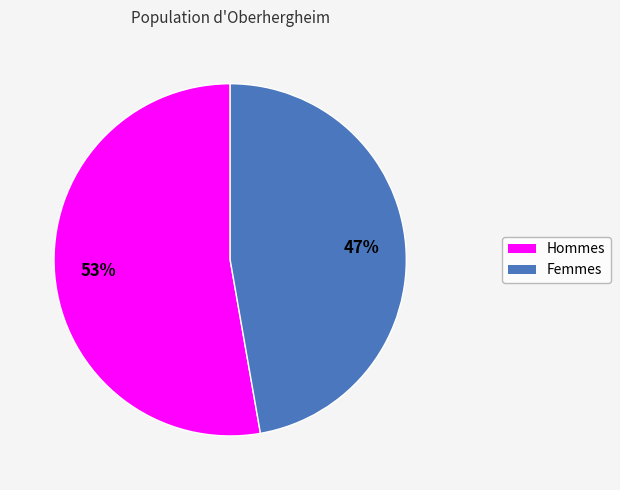

To the nearest percent, what is the average slice percentage?

50%